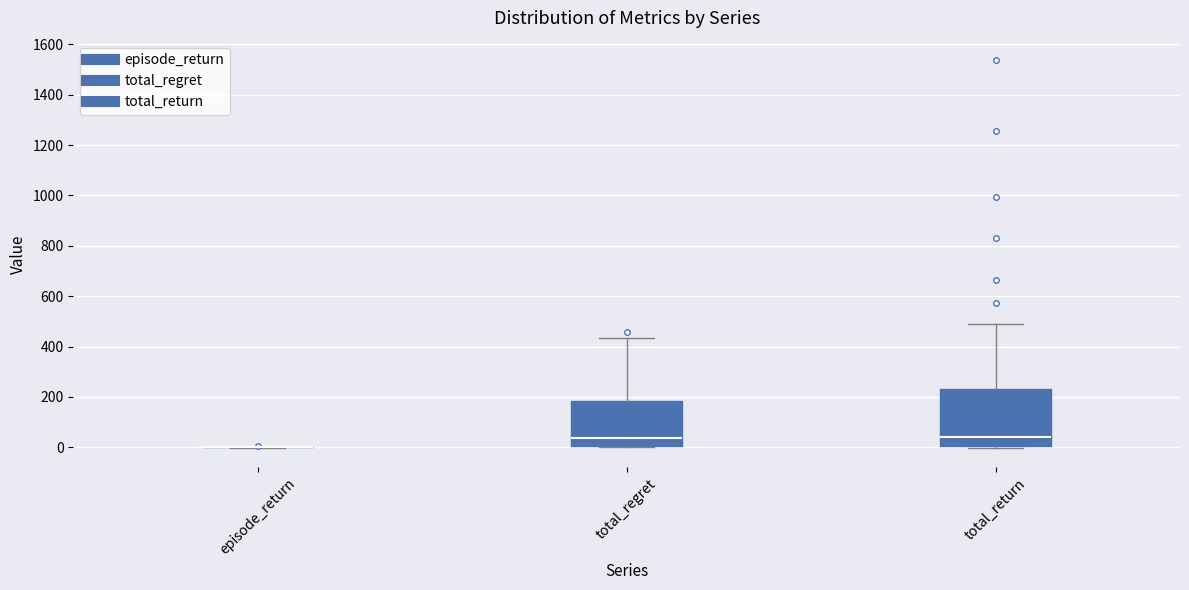

Comparing the boxes themselves (not the whiskers), which one is the tallest?

total_return